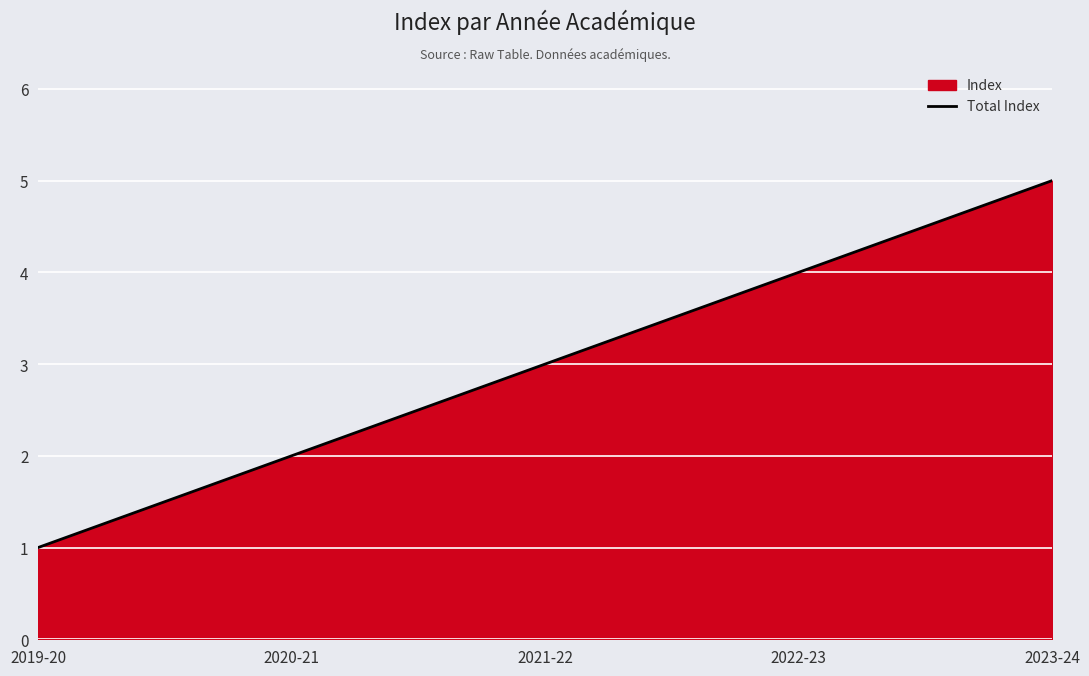

List the labels in order of value, smallest first.

2019-20, 2020-21, 2021-22, 2022-23, 2023-24